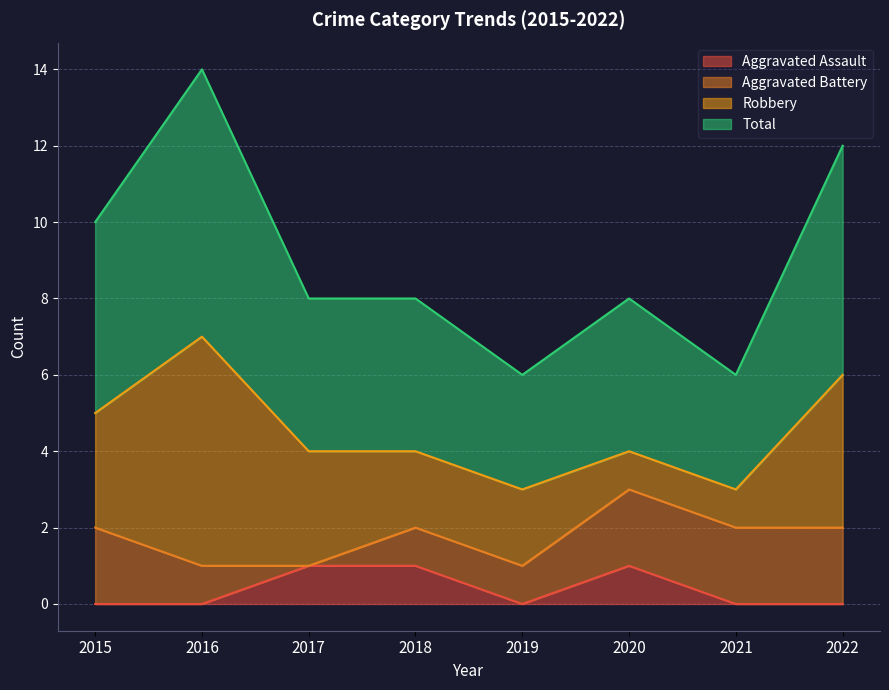

How many Total values are between 4 and 6?

5